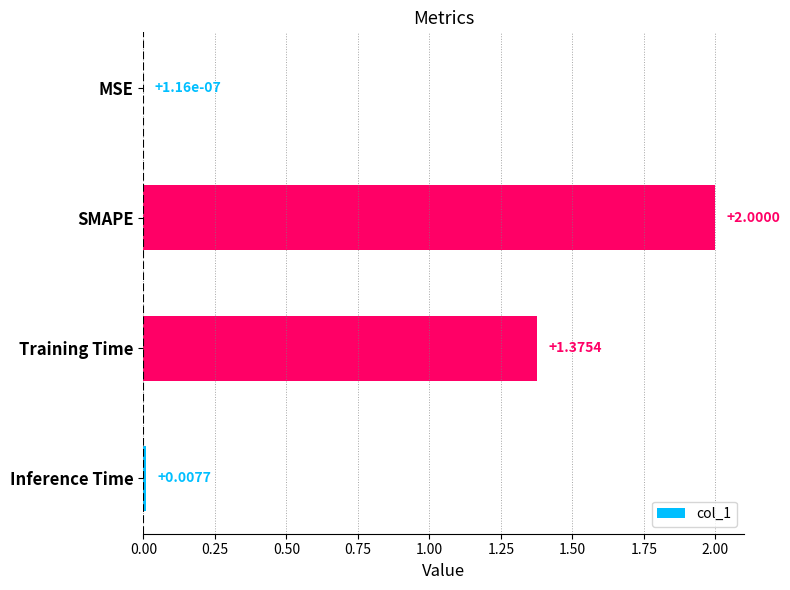

Where is the data nearest to the value 1?

Training Time